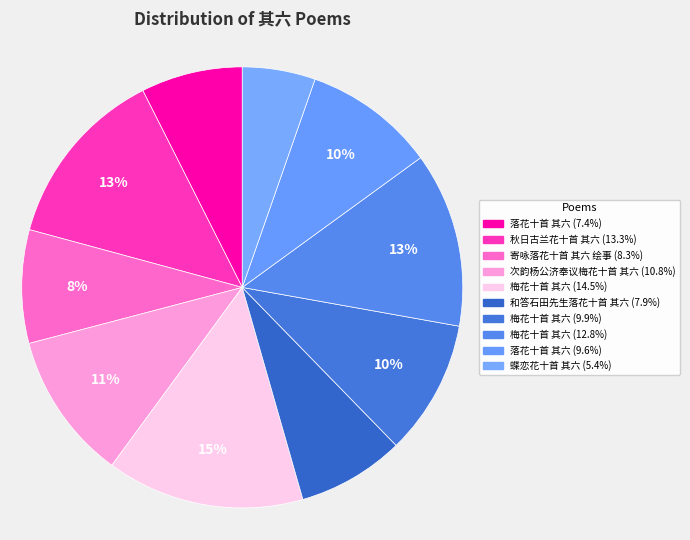

Which slice is the smallest?

蝶恋花十首 其六